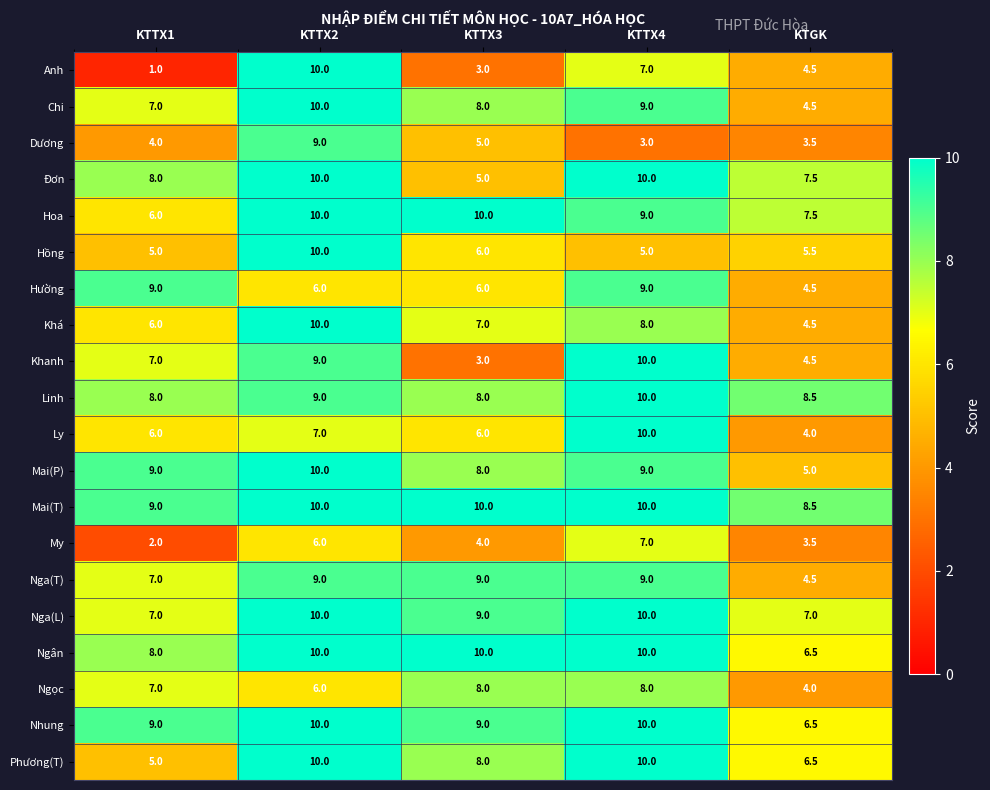

At which label is Hồng closest to 7?

KTTX3